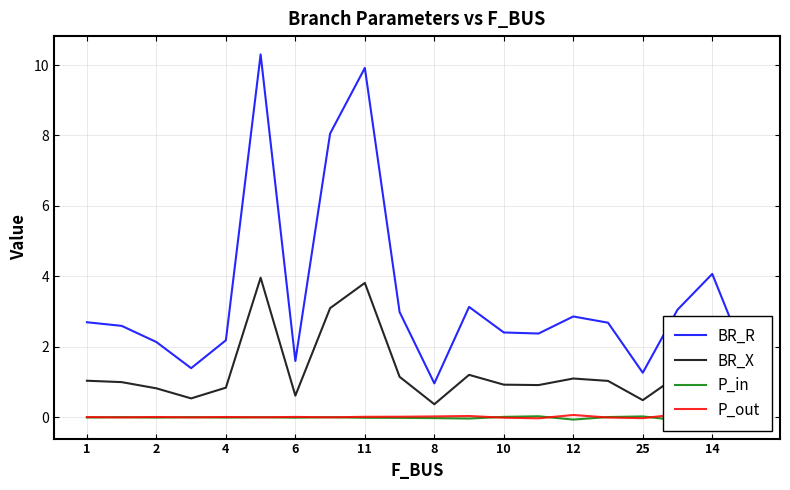

How many values in the P_out series exceed 0?

10